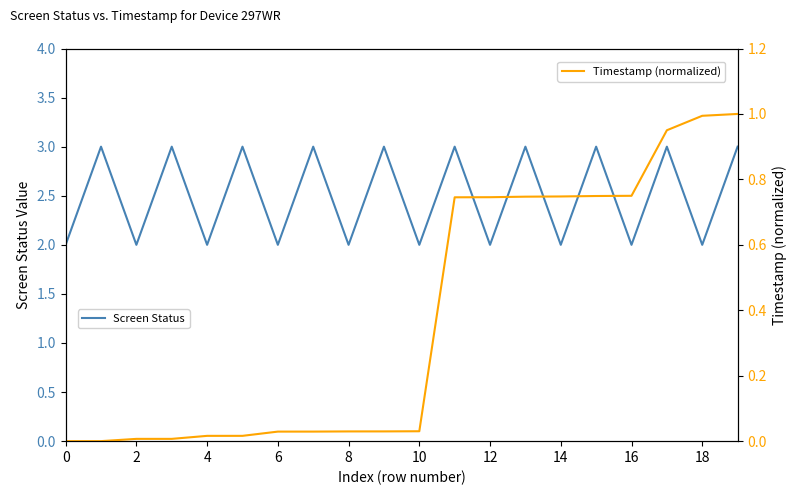

What is the sum of all Timestamp (normalized) values?

7.6